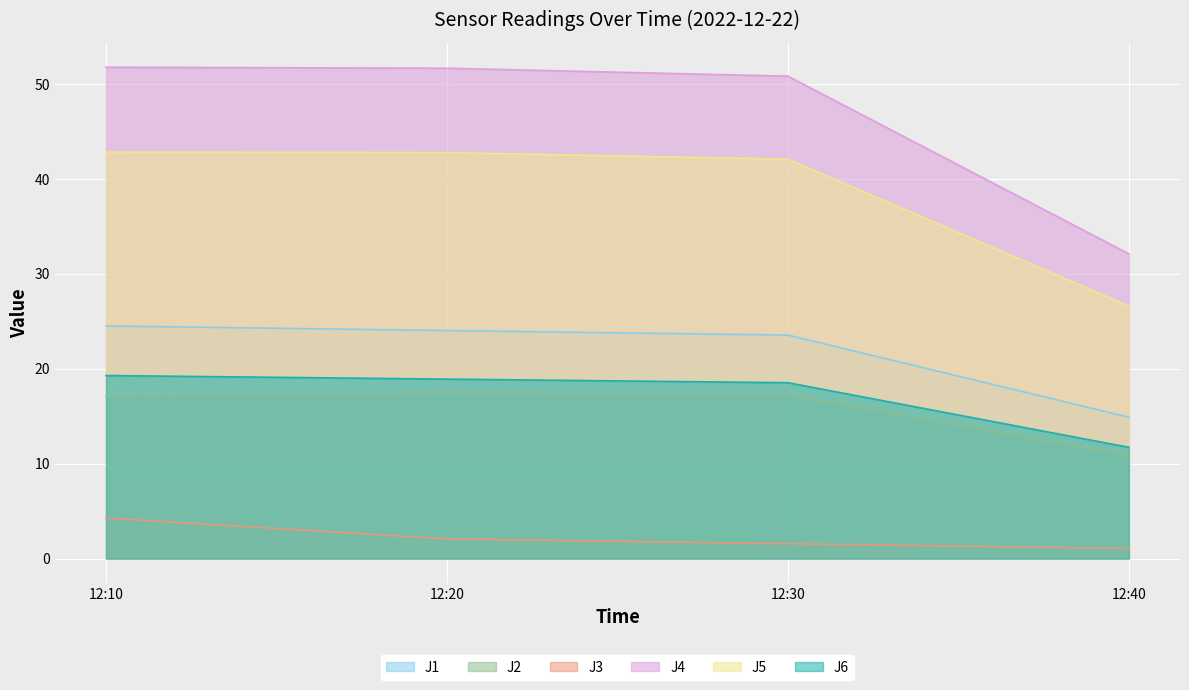

What is the value of the J5 point at the 1st from the left?

42.8